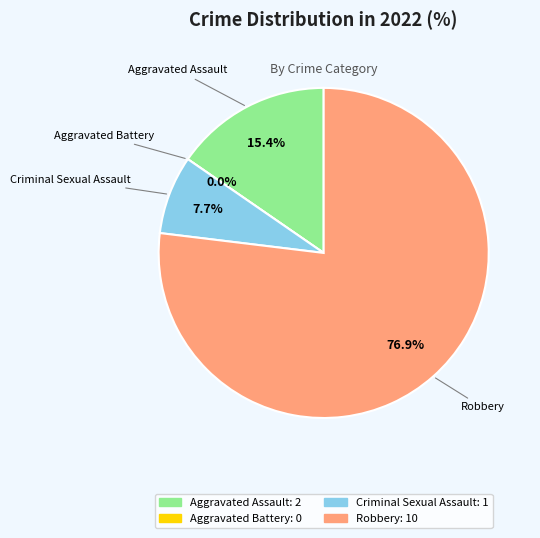

What is the change in value from Aggravated Battery to Criminal Sexual Assault?

+1